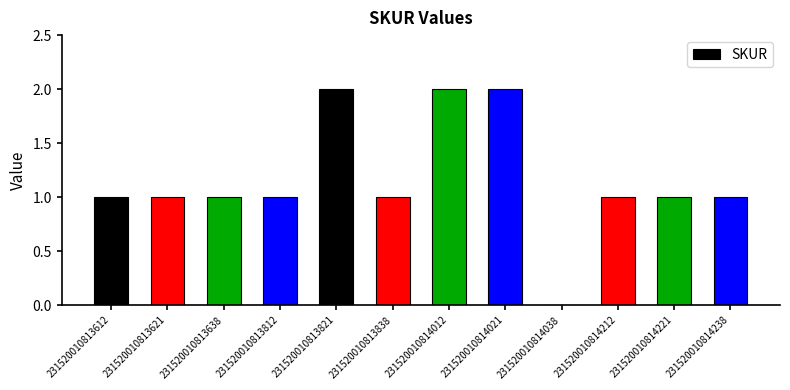

What is the ratio of the value at 231520010814238 to the value at 231520010814021?

0.5